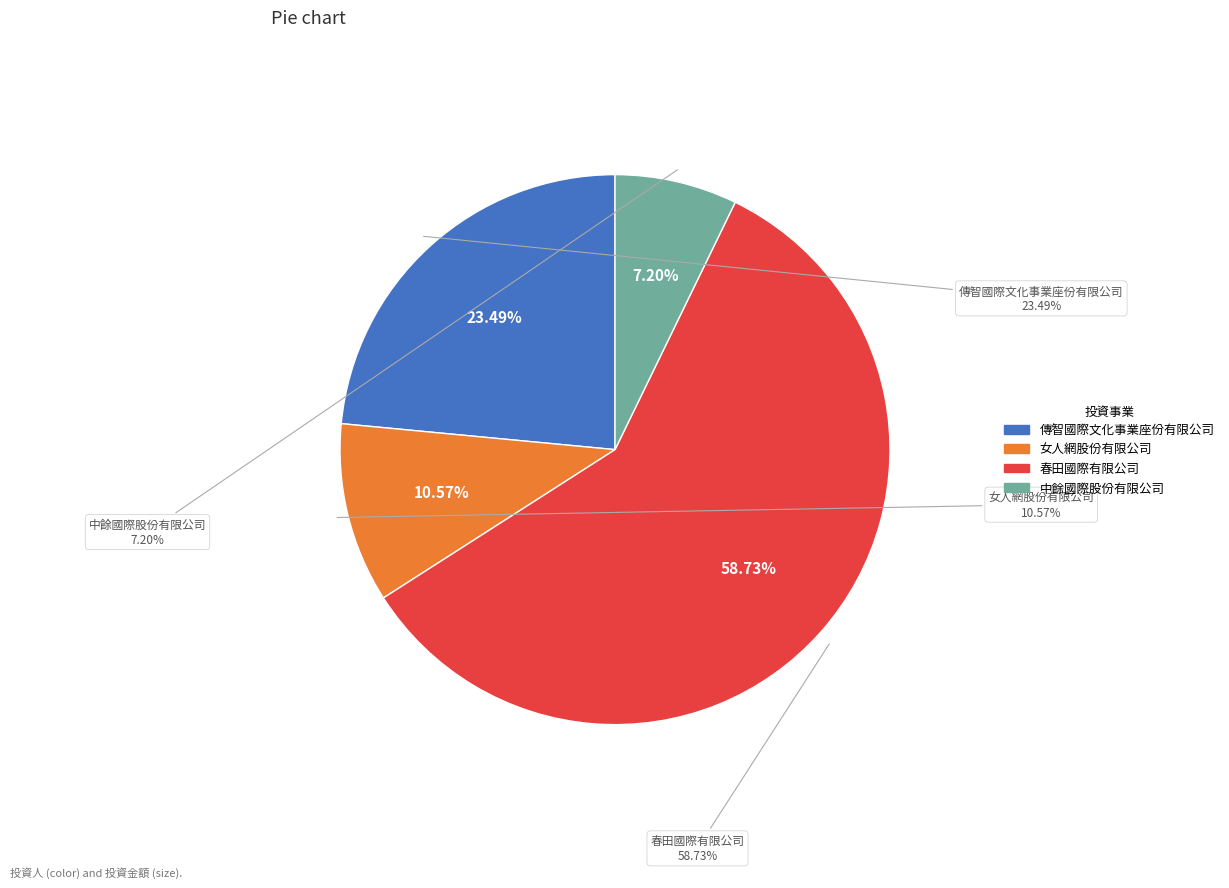

Which has a higher value, 女人網股份有限公司 or 春田國際有限公司?

春田國際有限公司